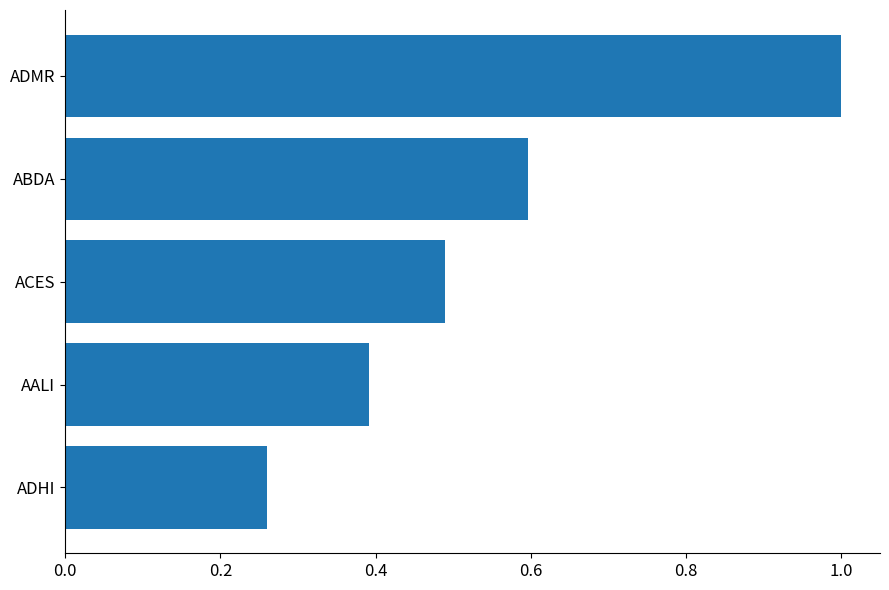

Which label corresponds to the largest value in the chart?

ADMR